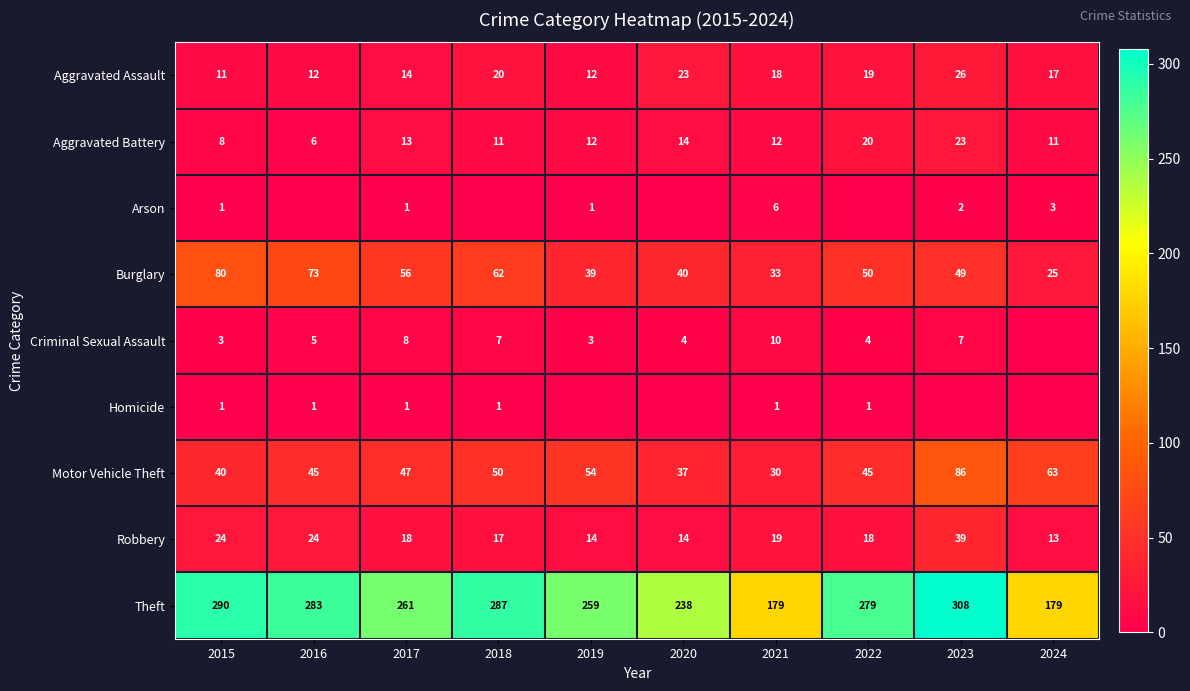

Count the number of data series in this chart.

9